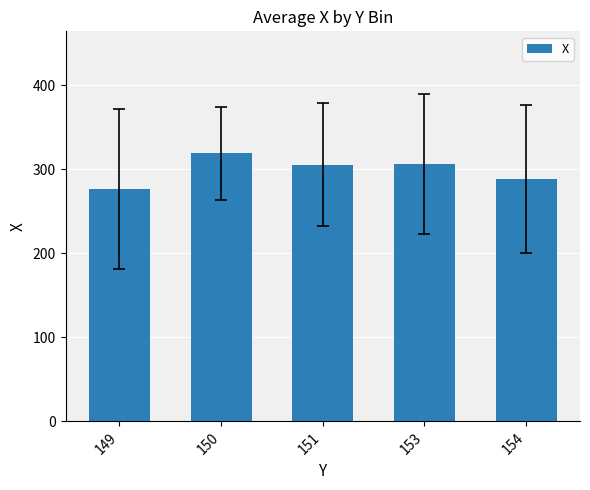

Which has a higher value, 153 or 150?

150